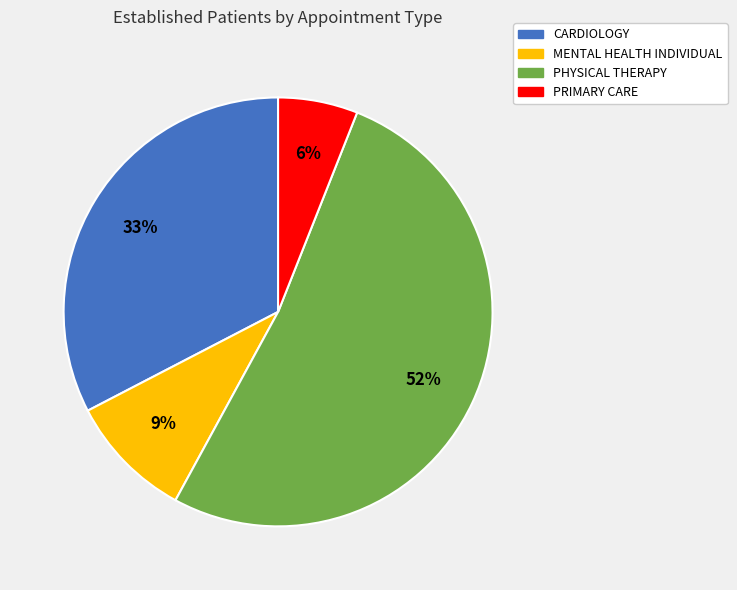

Does any single category account for the majority?

Yes